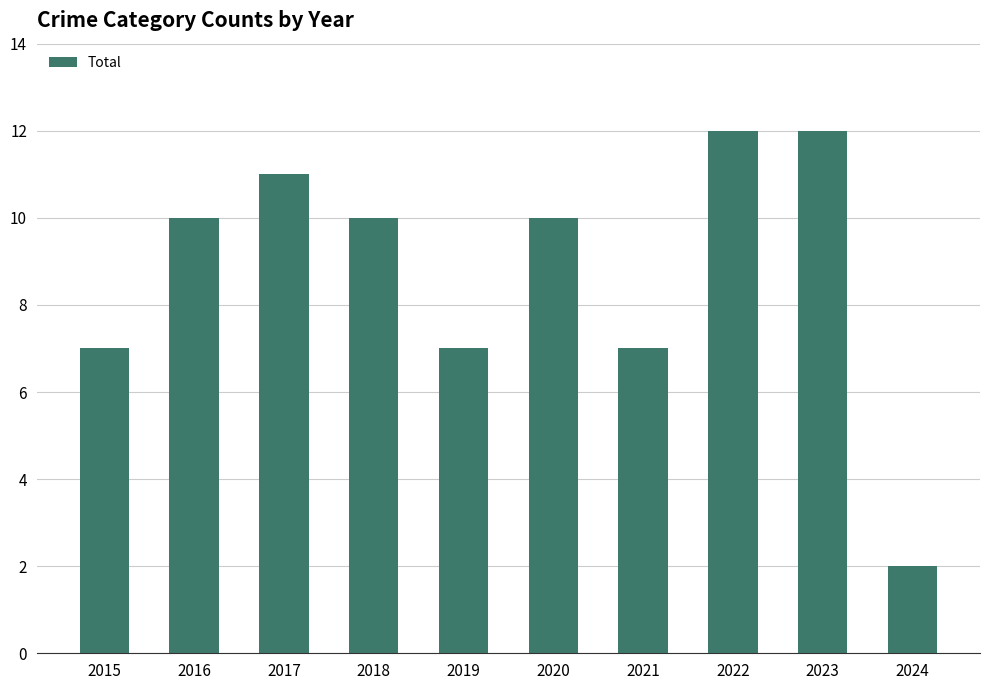

What is the value of the 10th bar from the left?

2